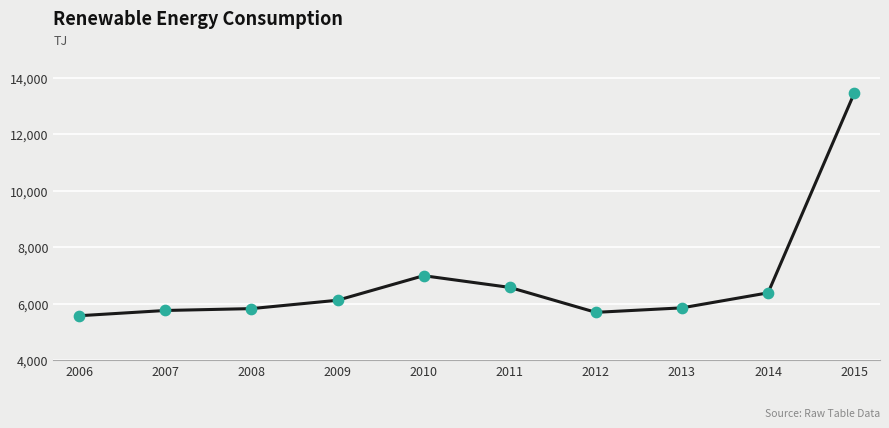

Between 2010 and 2007, which is larger?

2010